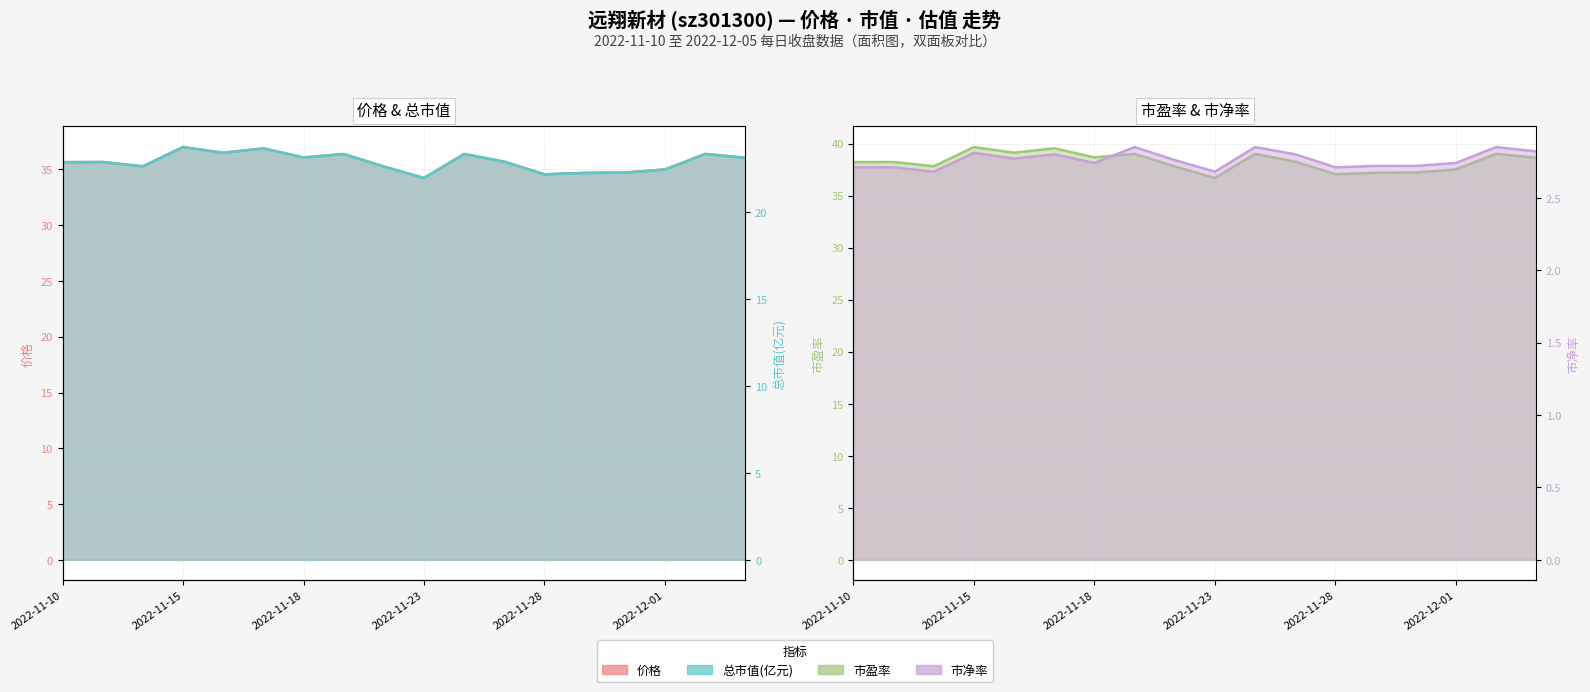

True or false: 市净率 and 总市值(亿元) intersect in this chart.

False